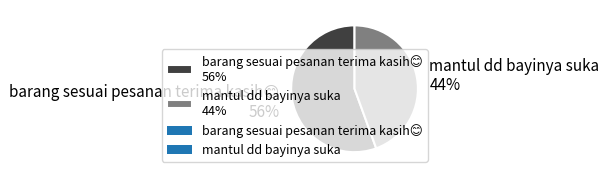

How many segments does this pie chart have?

2